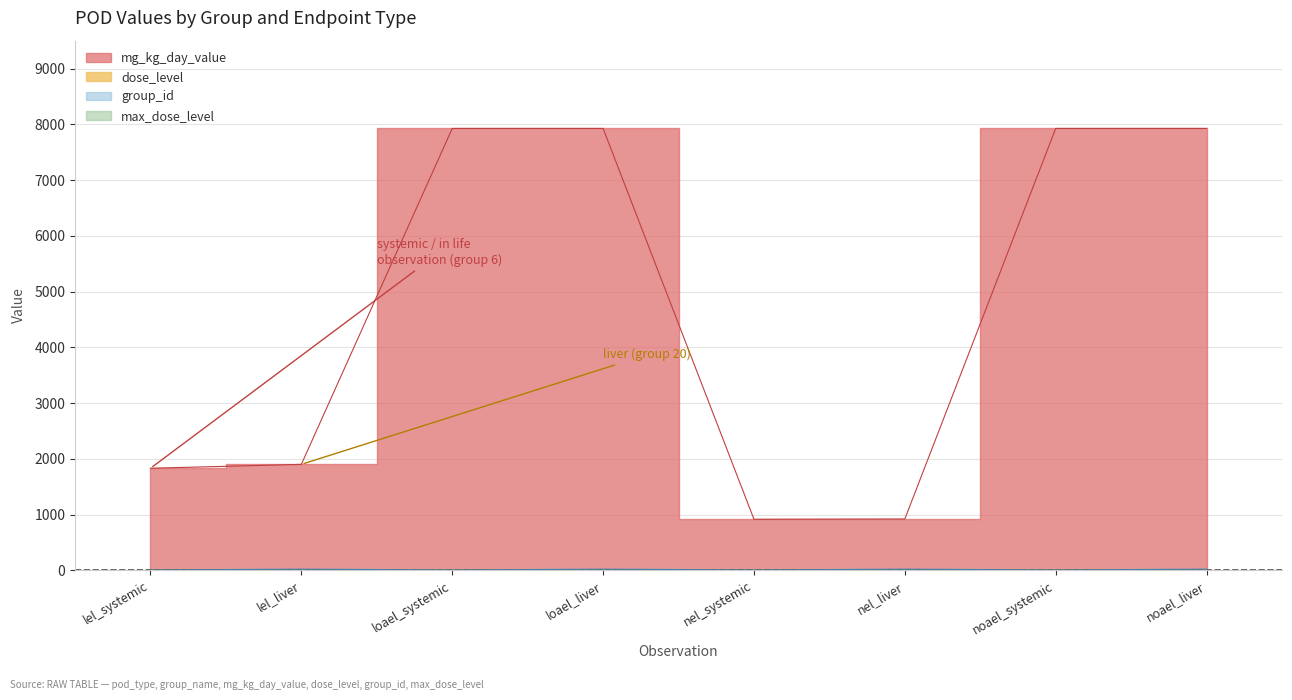

At which label does dose_level reach its minimum?

nel_systemic